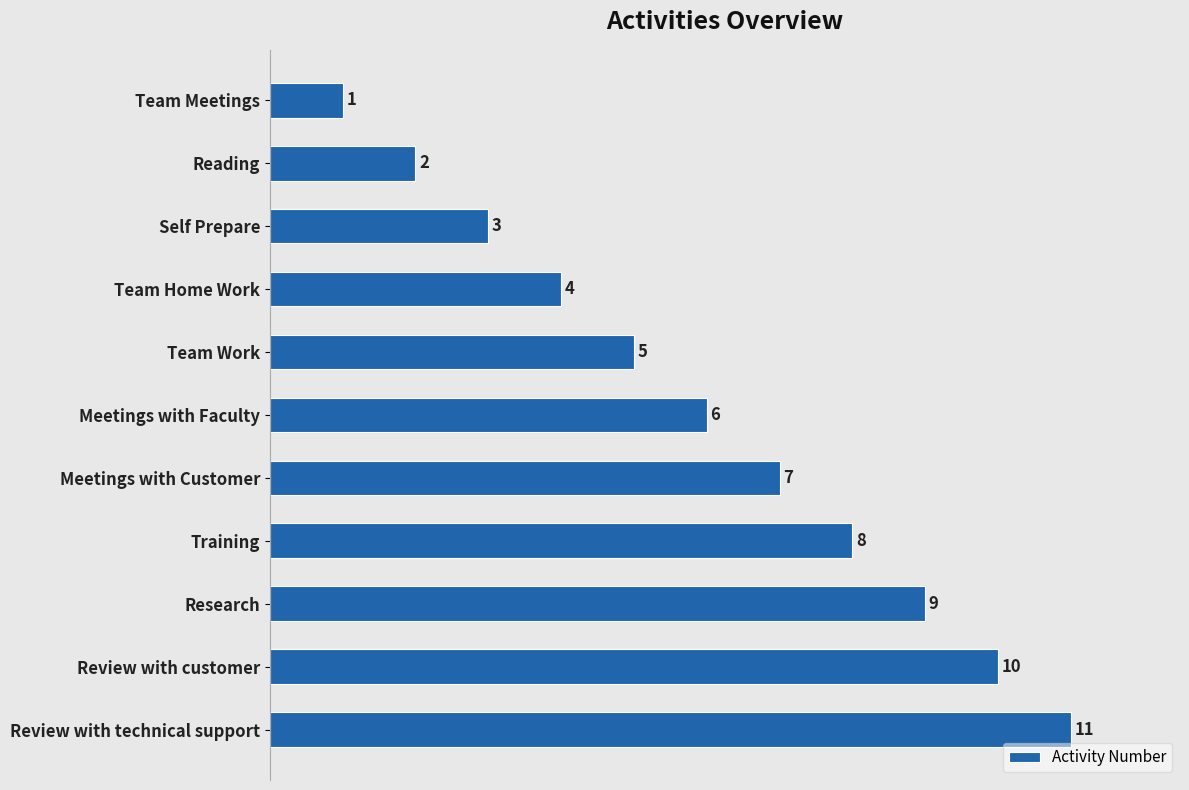

The chart shows a value of 9 at Research. True or false?

True